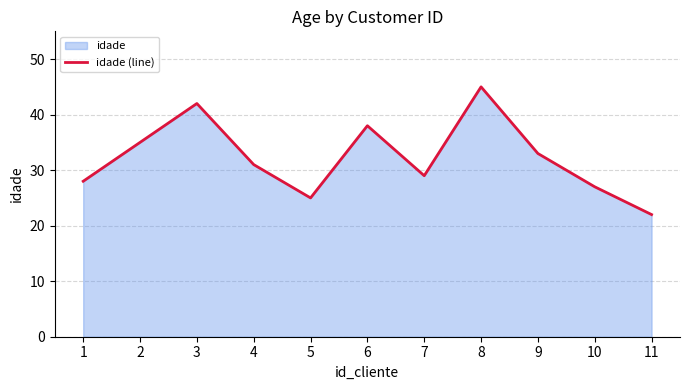

Reading left to right, transcribe all the data shown in this chart.

28	35	42	31	25	38	29	45	33	27	22